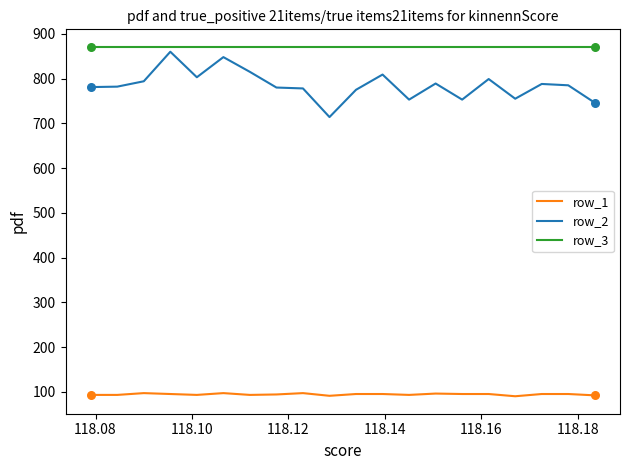

What is the maximum value for row_2?

860.0